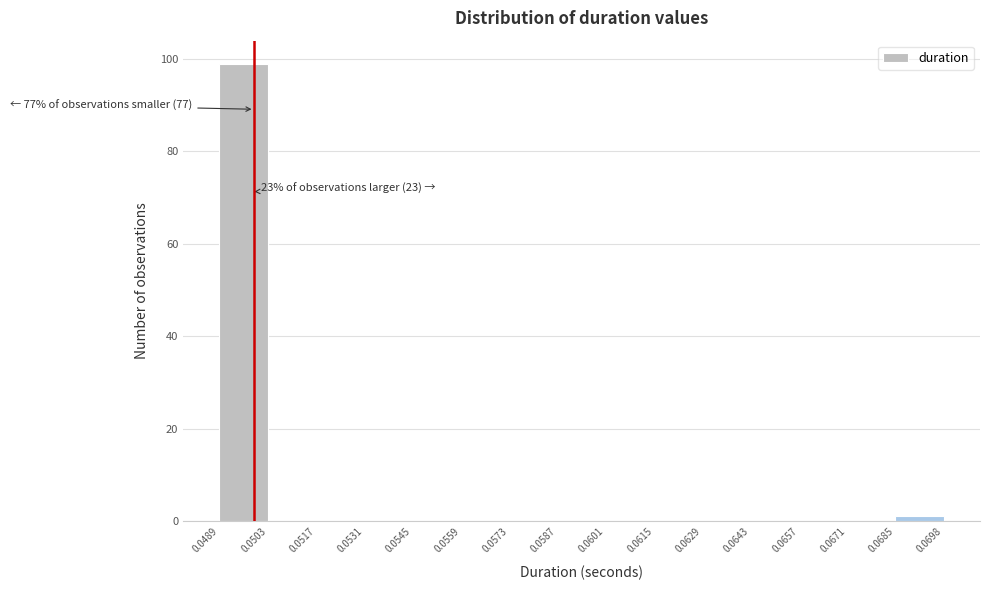

Over which range of the x-axis is the bar tallest?

0.0489 to 0.0503